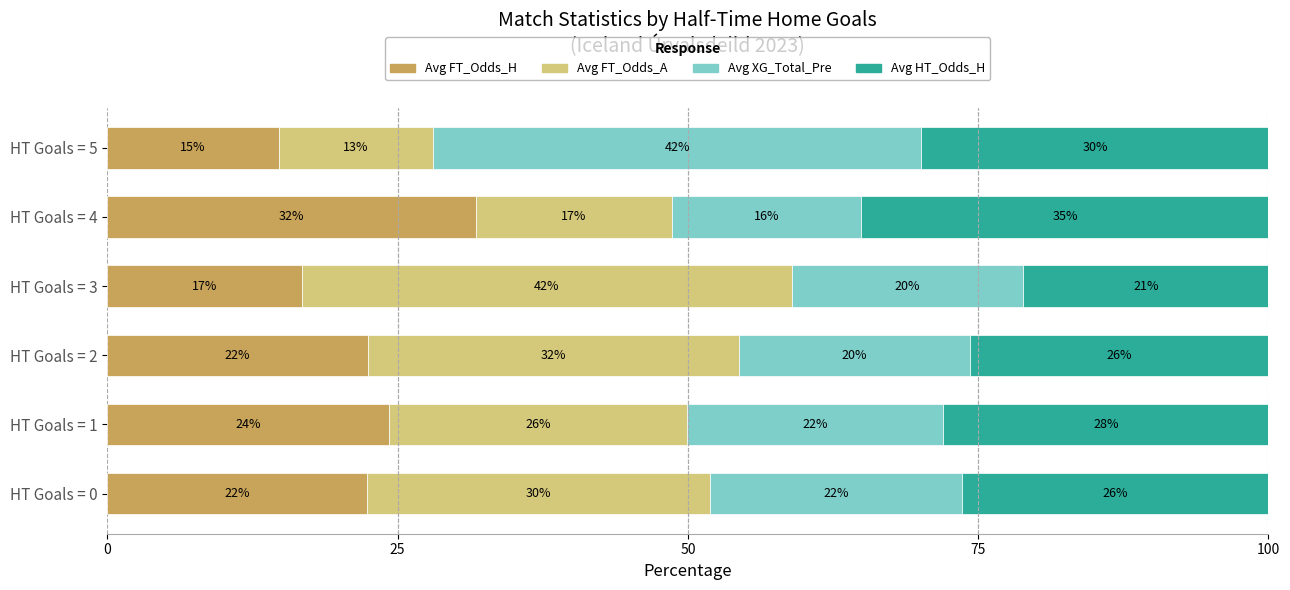

Read the Avg FT_Odds_H value at HT Goals = 3.

16.8